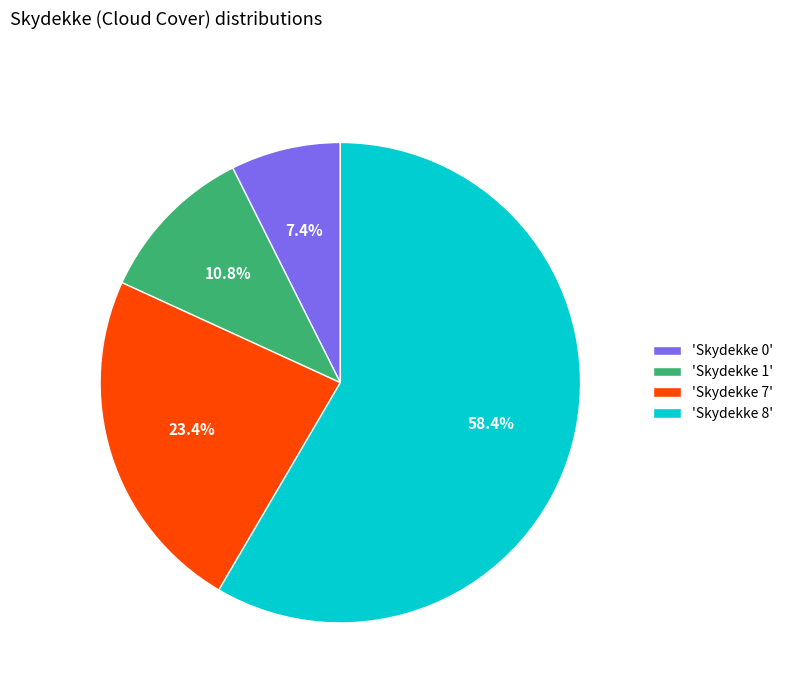

Is there any slice that represents more than half of the pie?

Yes